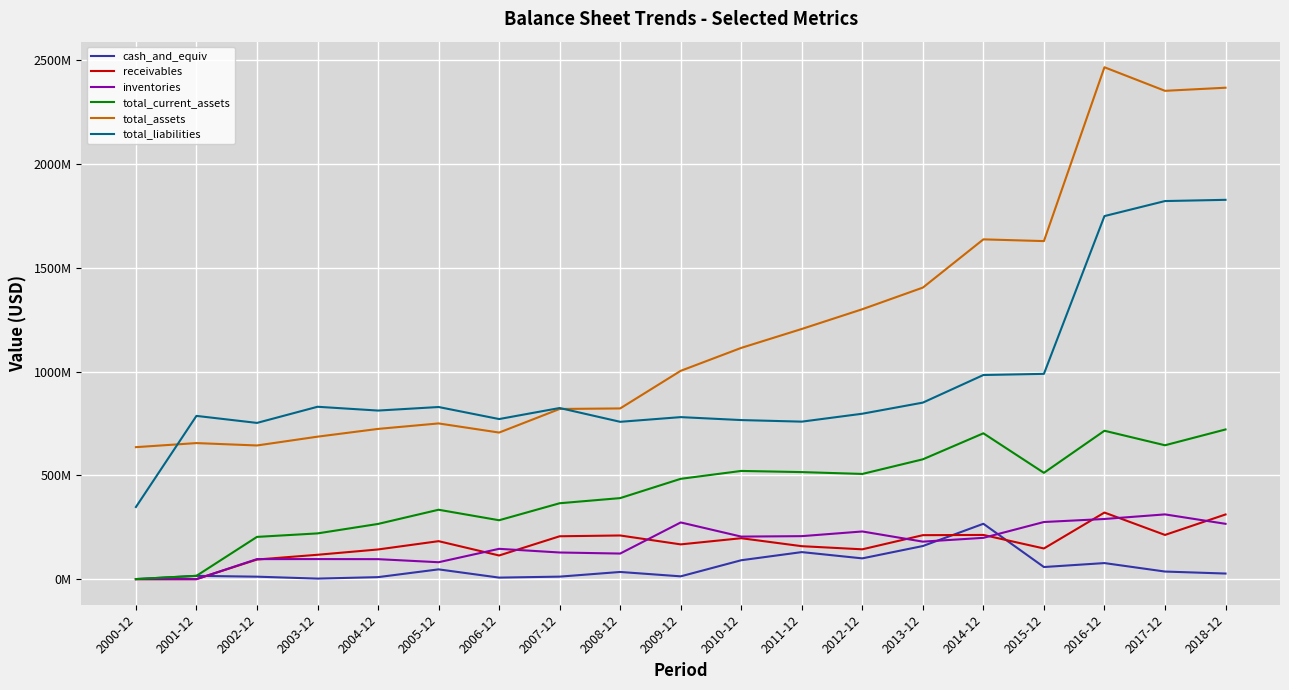

Does the chart display data point markers on the line(s)?

No